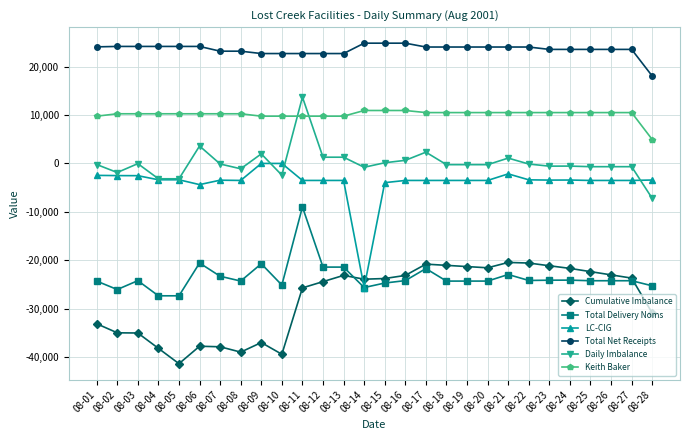

Which series has the largest range (max minus min)?

LC-CIG